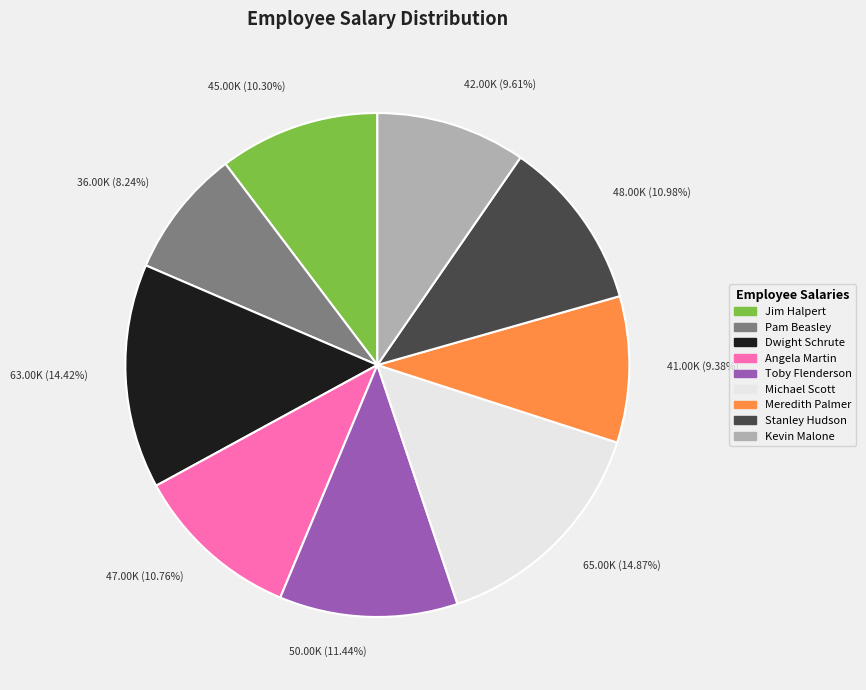

Which category has the smallest portion of the pie?

Pam Beasley